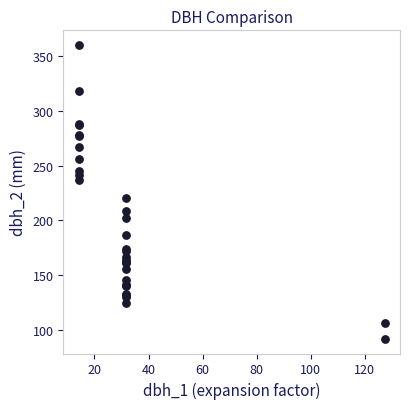

What Y value in the scatter plot is closest to 226?

220